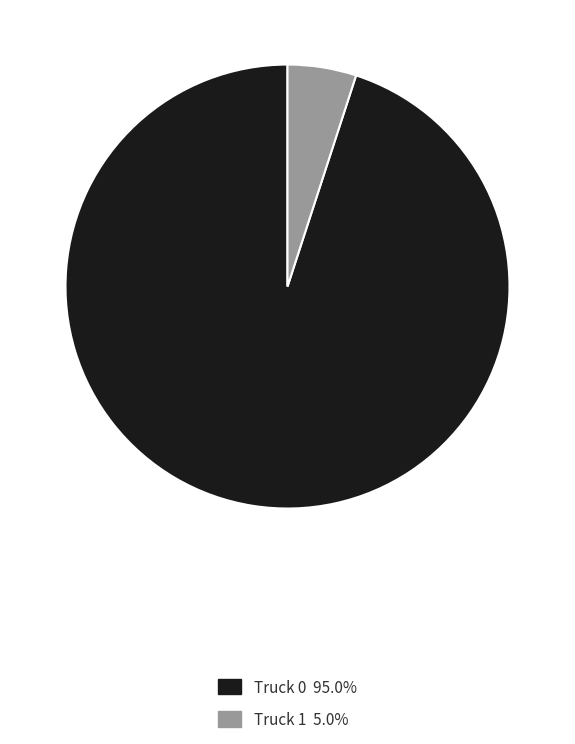

How many slices are in this pie chart?

2